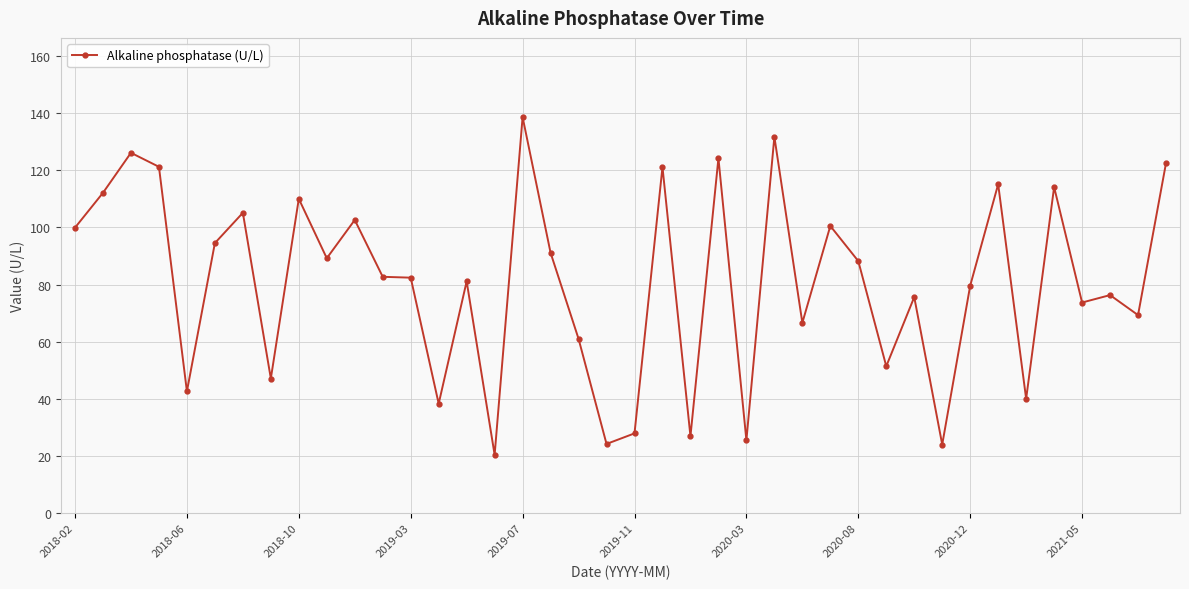

What is the value of the 26th point from the left?

131.7